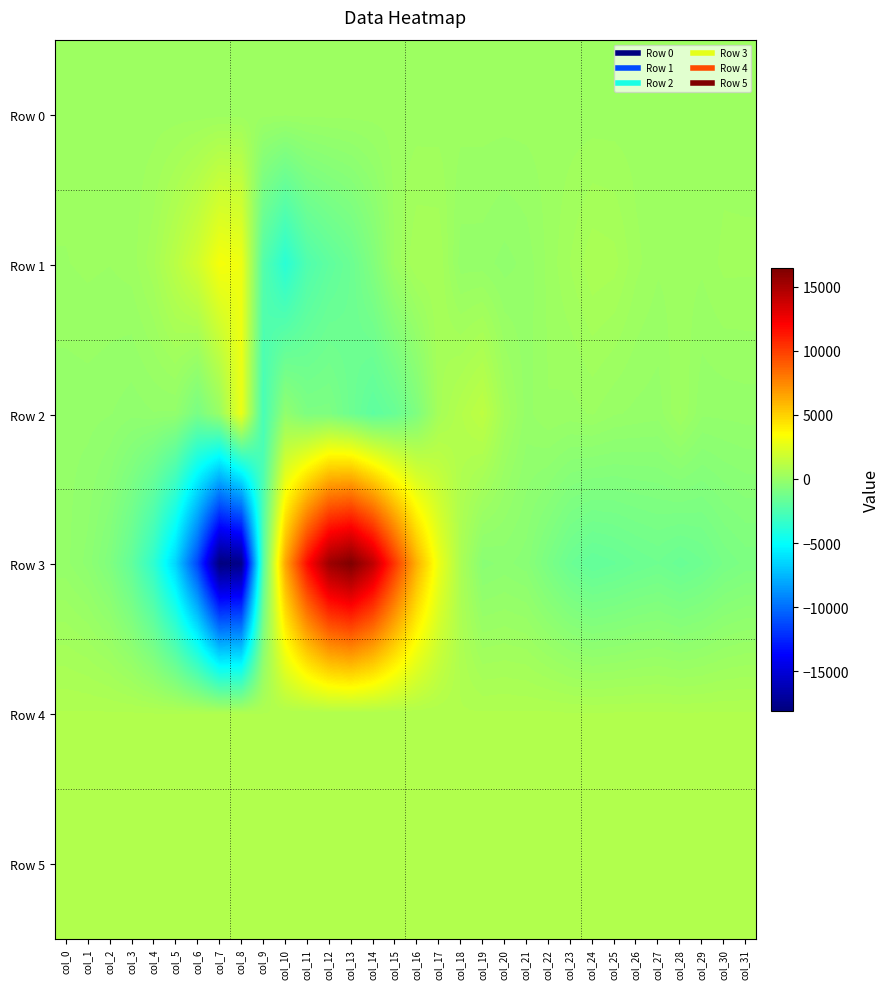

How many categories are shown in the chart?

32